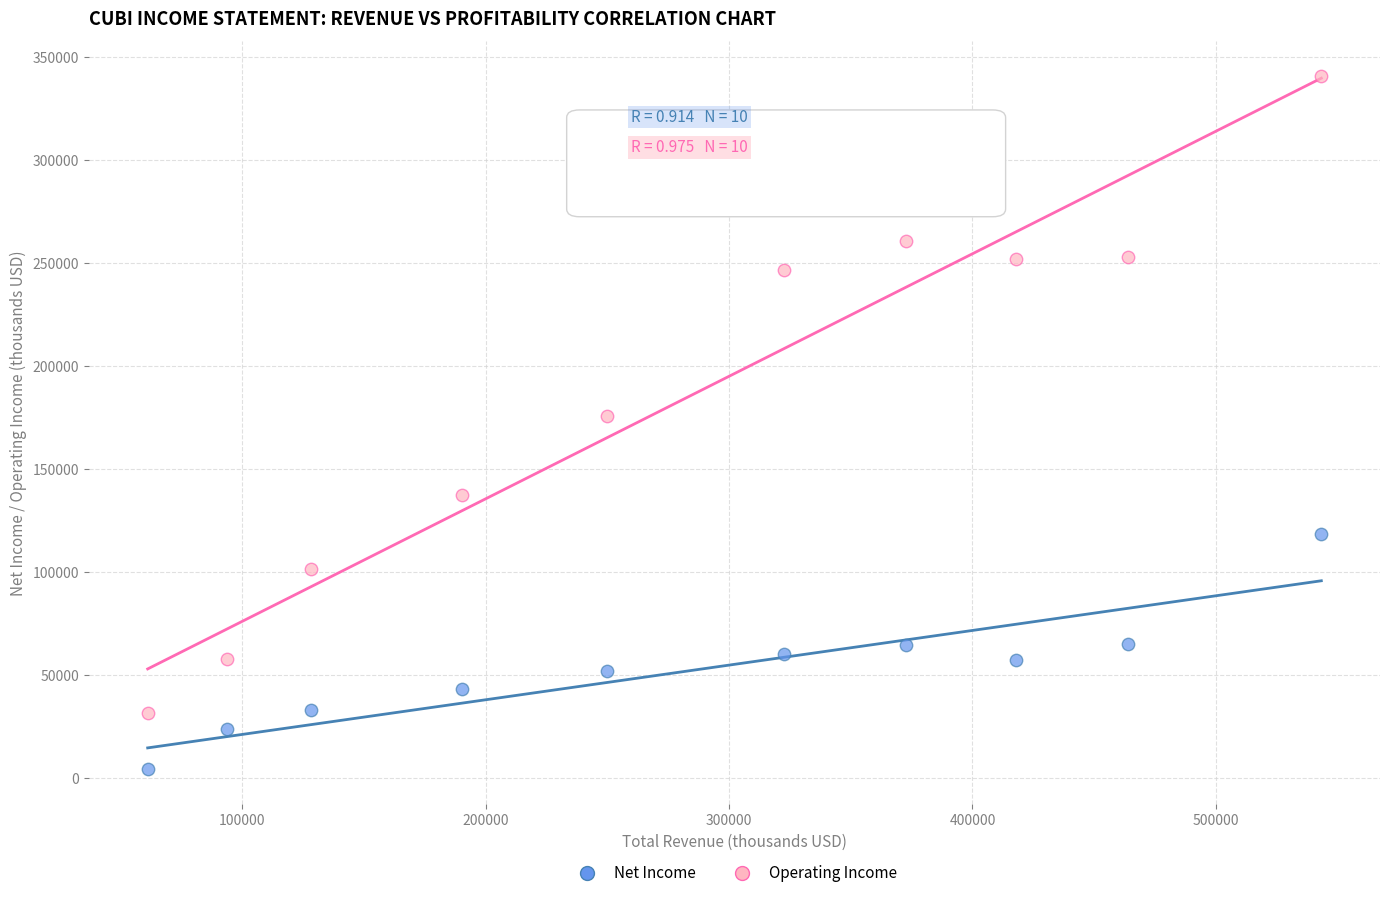

Which series contains the lowest Y value?

Net Income